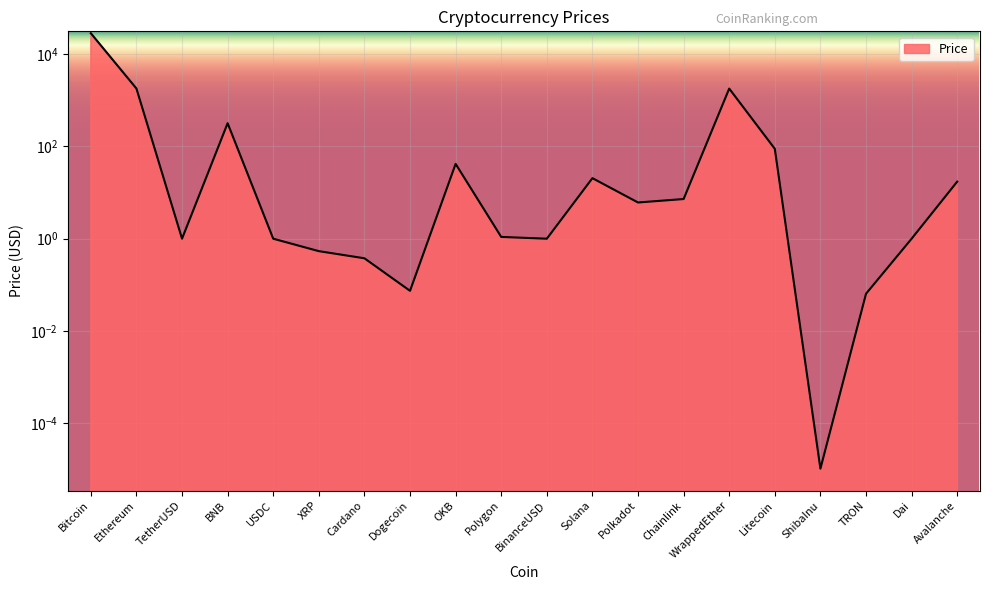

Count the number of values greater than 6.

10